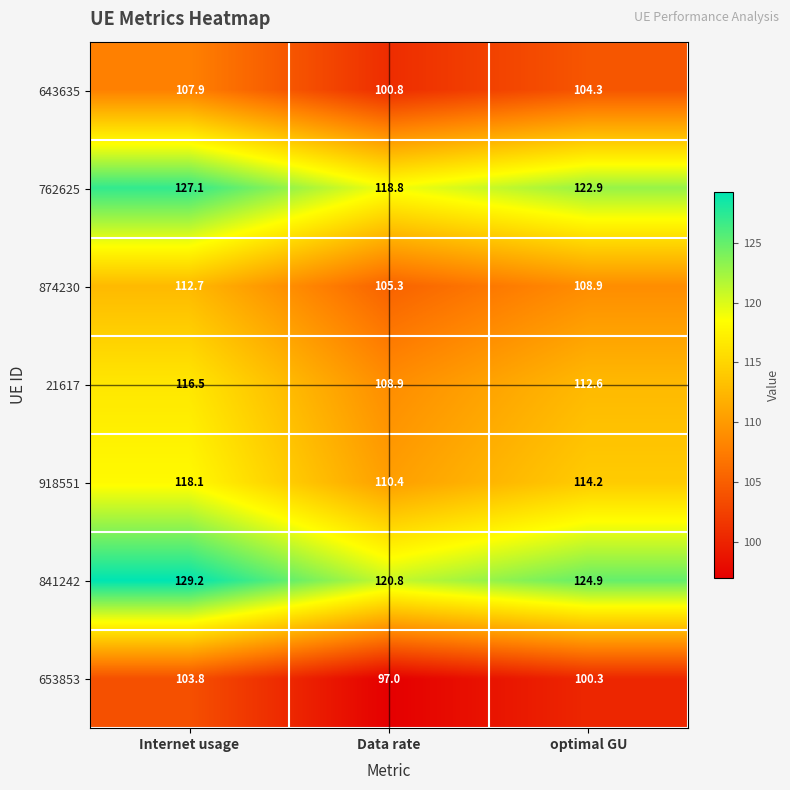

At how many categories does at least one series exceed 104?

3